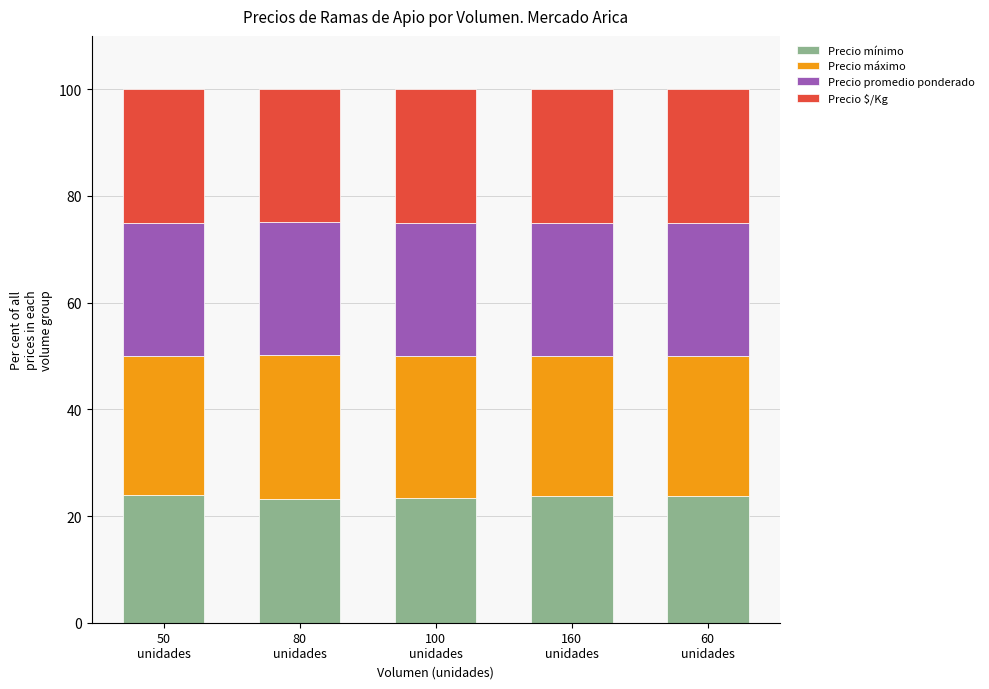

What is the lowest value of the Precio mínimo series?

23.3